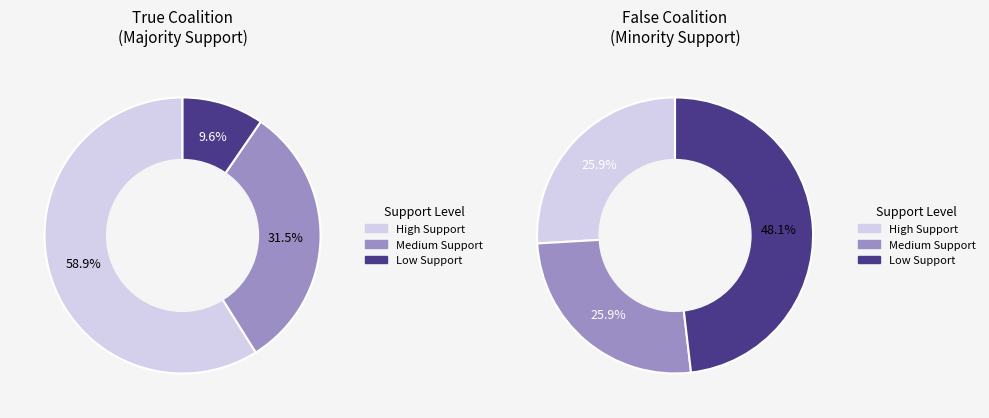

The 2 slice represents 21% of the pie. True or false?

False